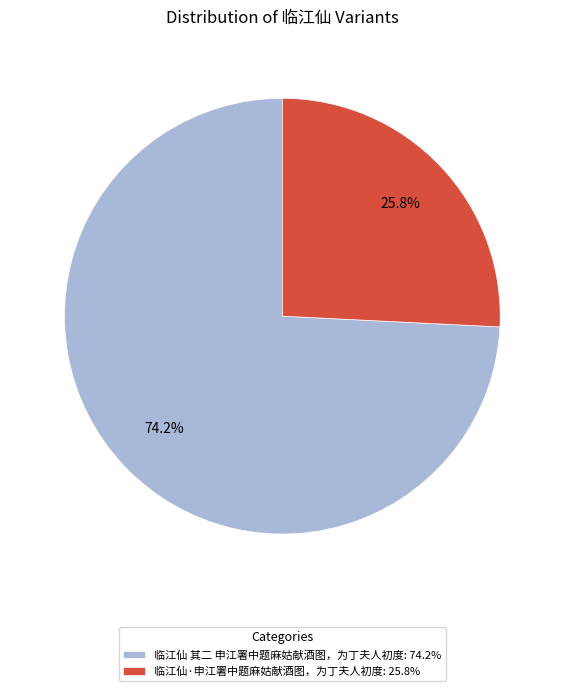

Does 临江仙 其二 申江署中题麻姑献酒图，为丁夫人初度 represent more than half of the total?

Yes